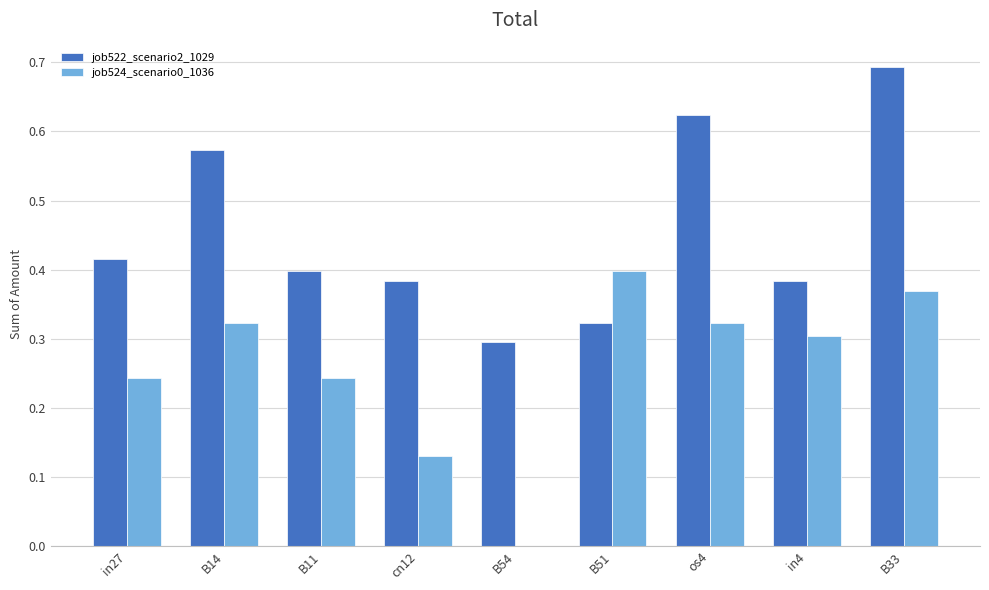

Where is job524_scenario0_1036 nearest to the value 0?

B54